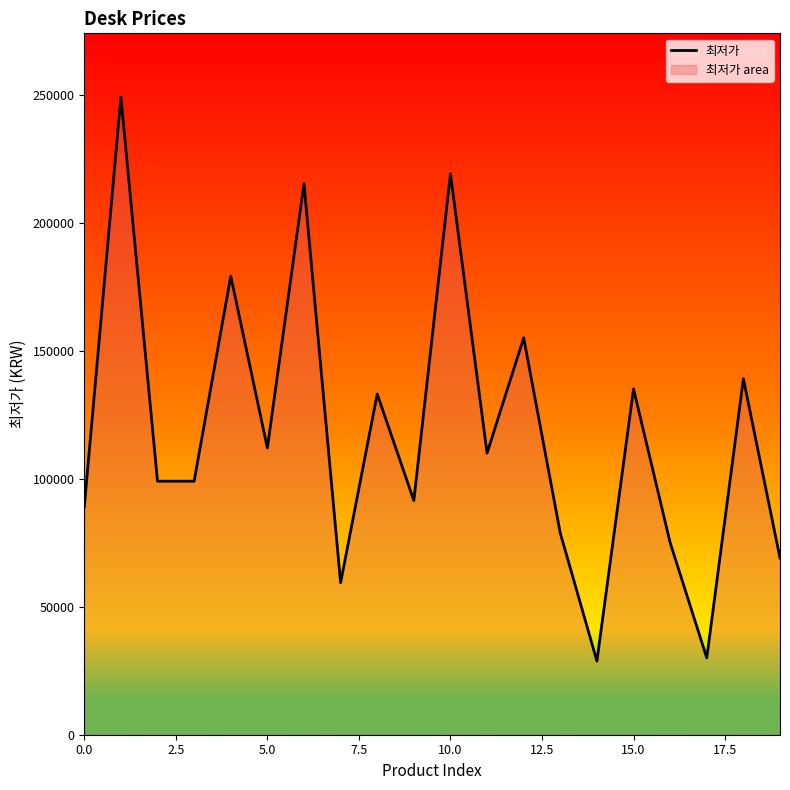

Reading left to right, what are all the values shown in this chart?

88990	249000	99000	99000	179090	112000	215190	59360	133050	91460	219040	109990	154980	78720	28770	135050	75000	30000	139000	69000